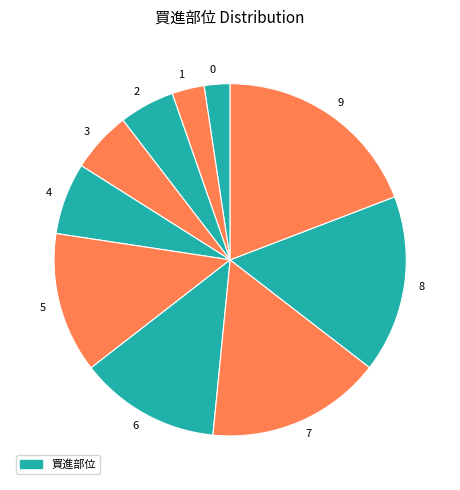

Does 3 account for over 50% of the chart?

No